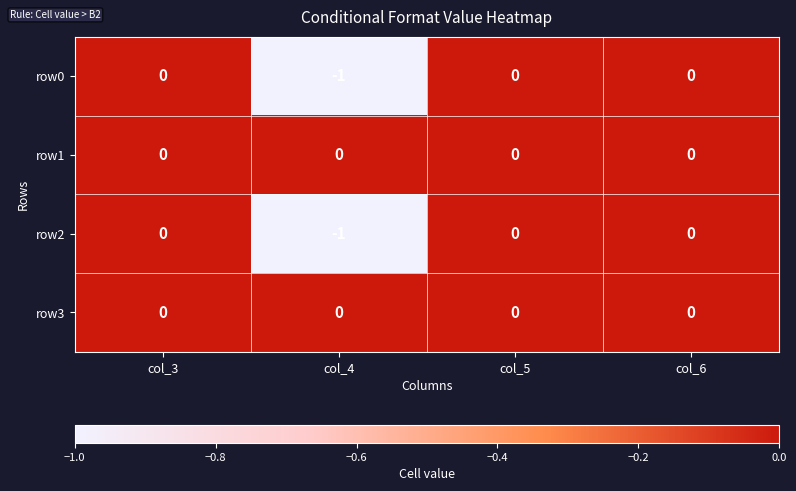

At which category does the chart reach its minimum across all series?

col_4